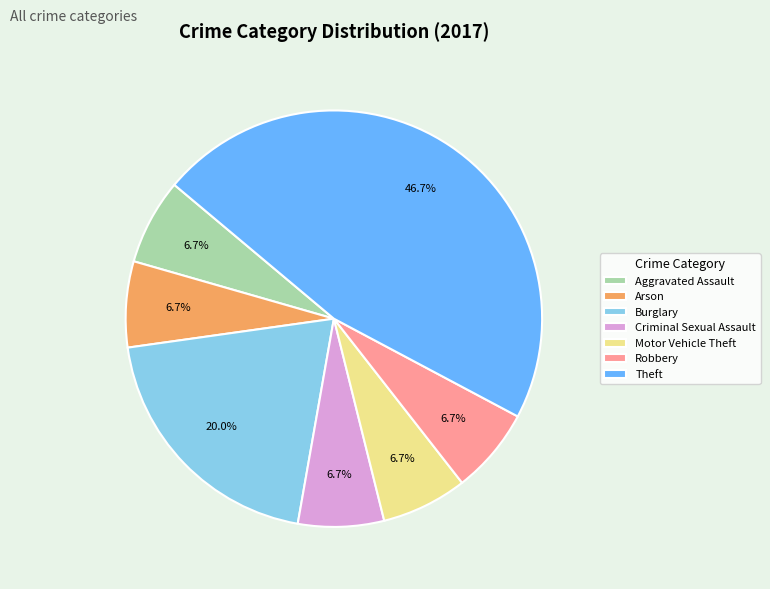

To the nearest percent, what is the combined percentage of Theft and Aggravated Assault?

53%